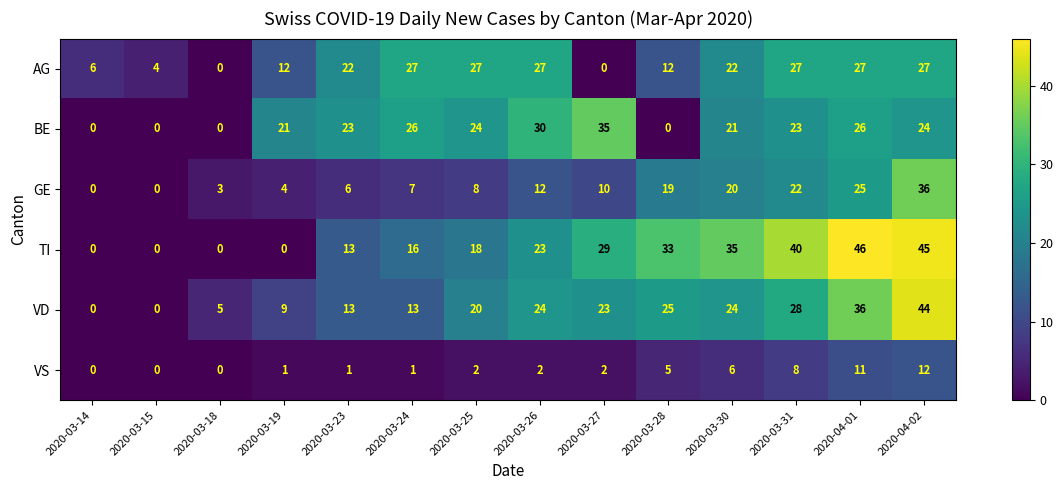

List the series in order of their peak value, lowest first.

VS, AG, BE, GE, VD, TI